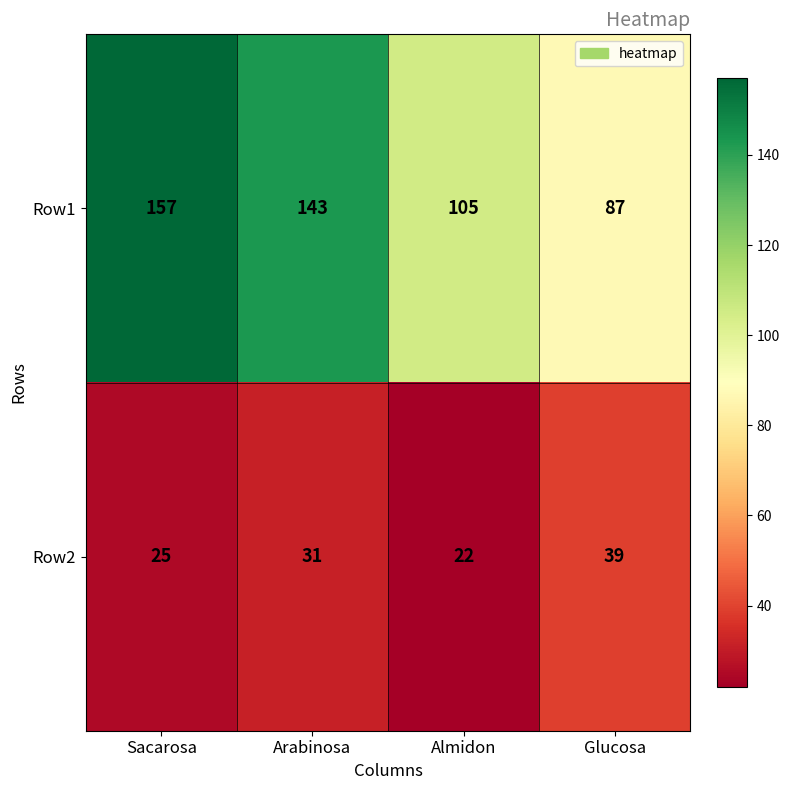

Between Sacarosa and Glucosa, which series saw the biggest shift?

Row1